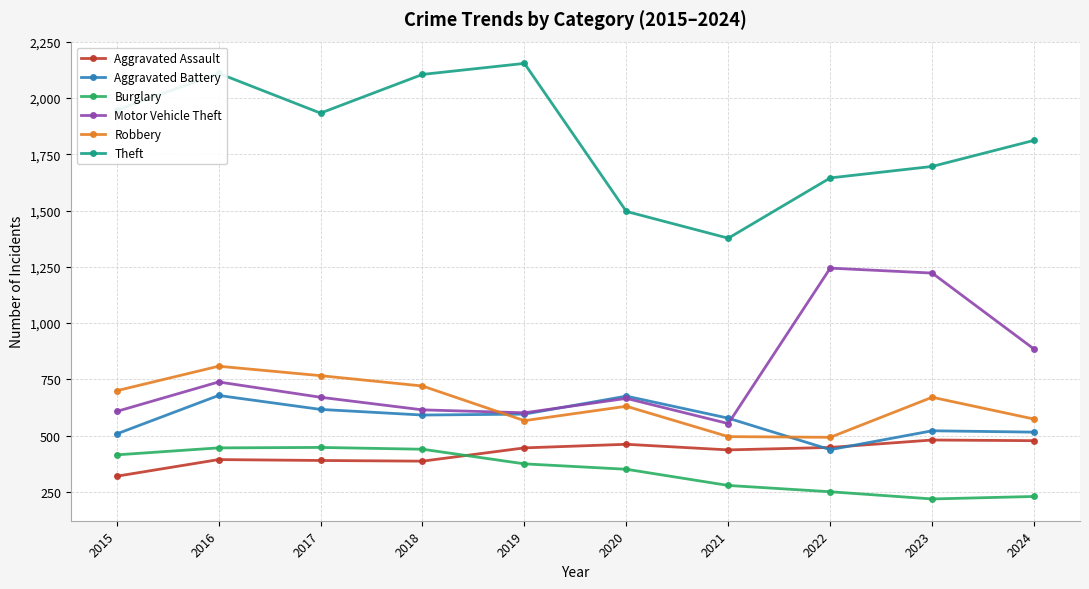

Between 2021 and 2024, which series saw the biggest shift?

Theft